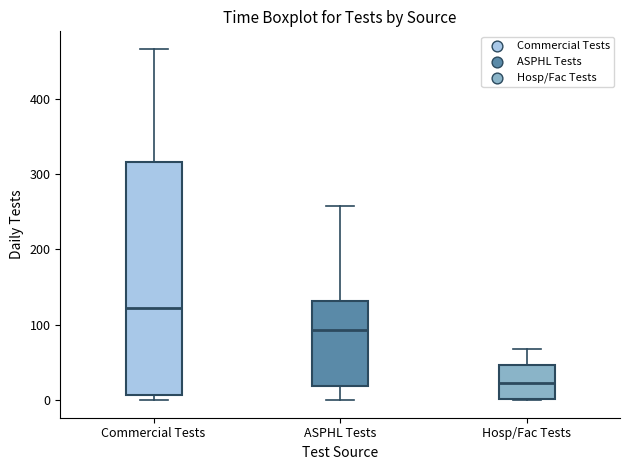

Where does the upper whisker of the box for Hosp/Fac Tests end on the y-axis? The values are not printed on the chart, so give them approximately, as read against the axis.

70